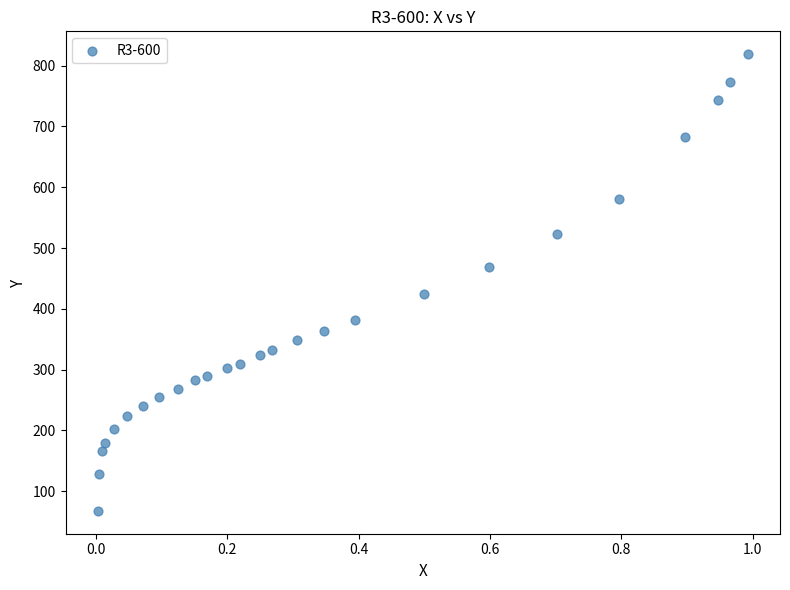

What is the range of Y values (max minus min)?

751.5